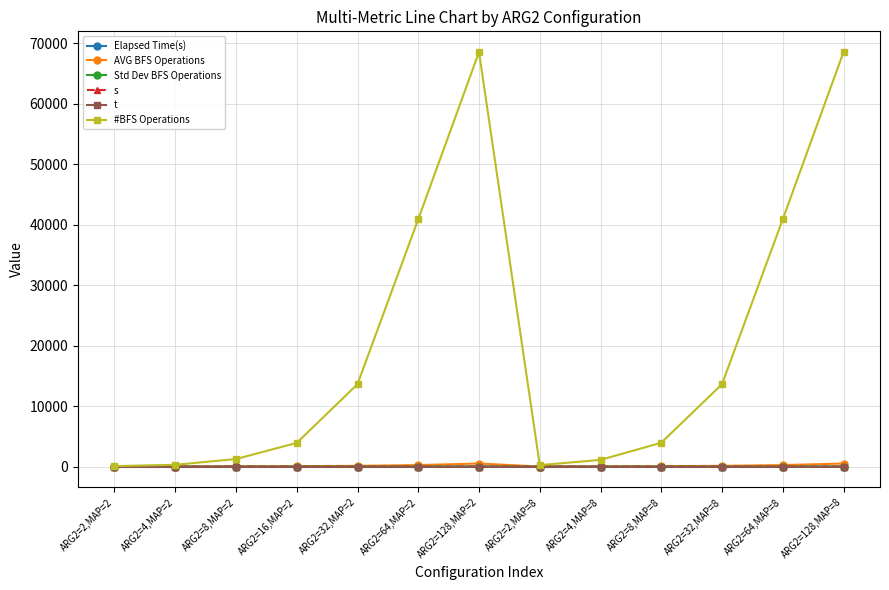

True or false: Std Dev BFS Operations has more than 1 points higher than both neighbors.

True